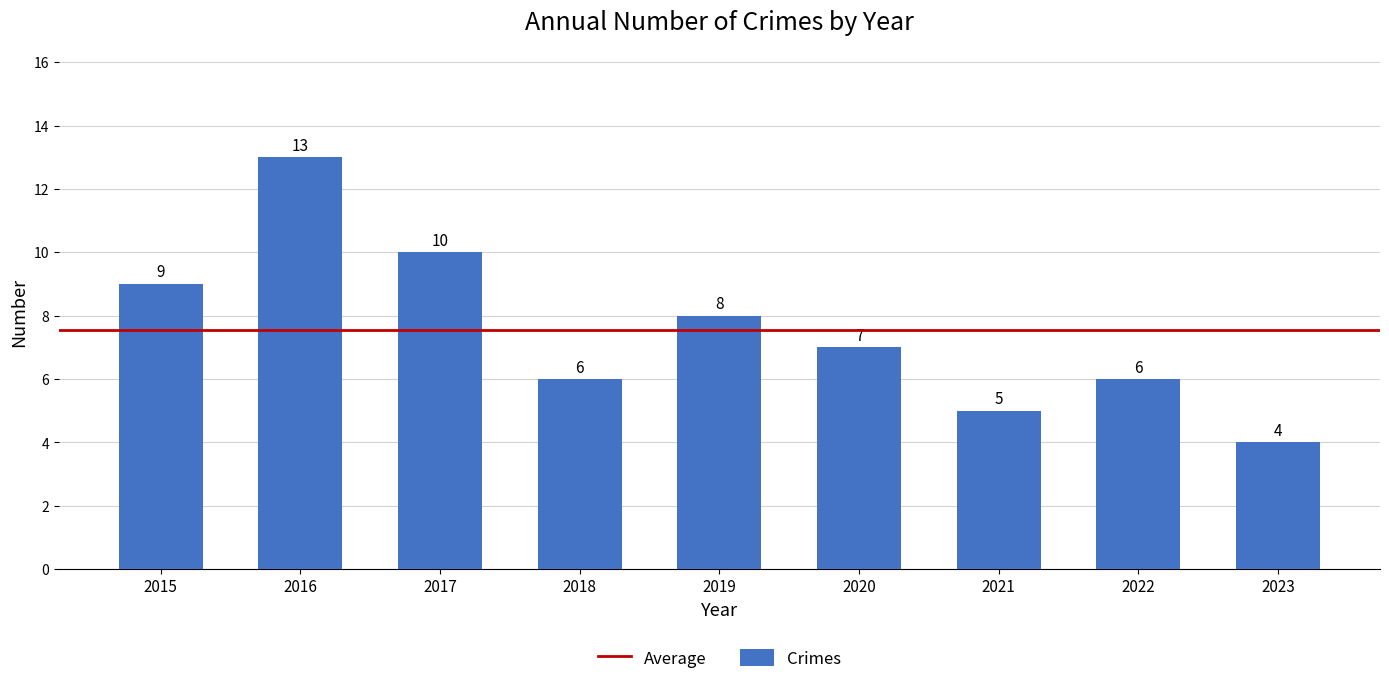

How many bars are there in total?

9